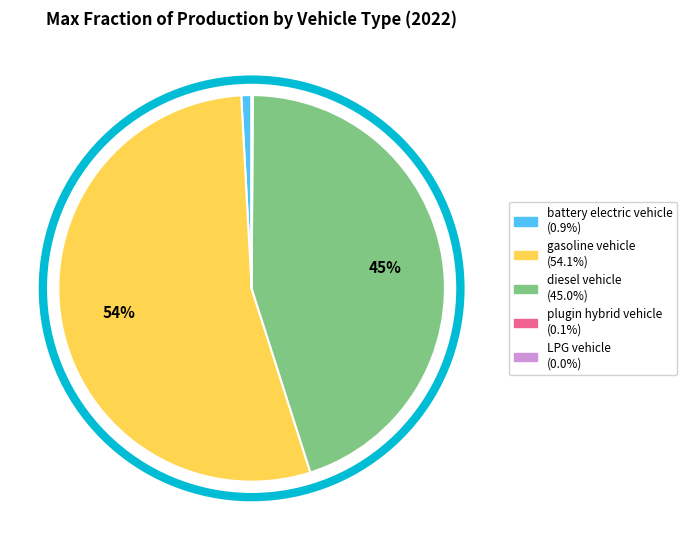

To the nearest percent, what is the difference between the largest and smallest slice percentages?

54%